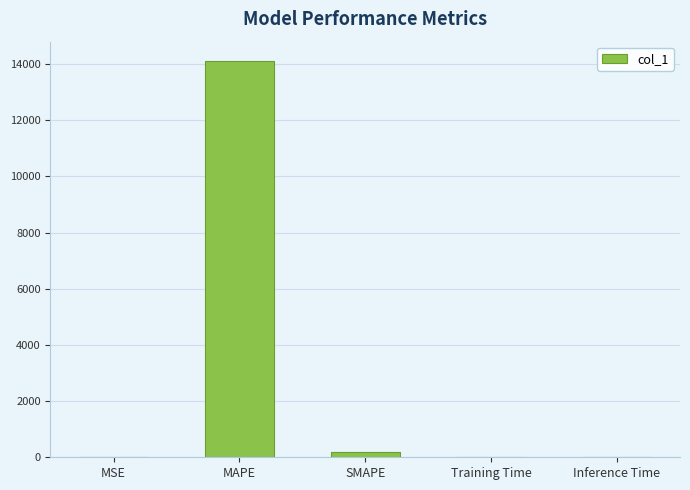

What is the approximate value at MAPE?

14094.8